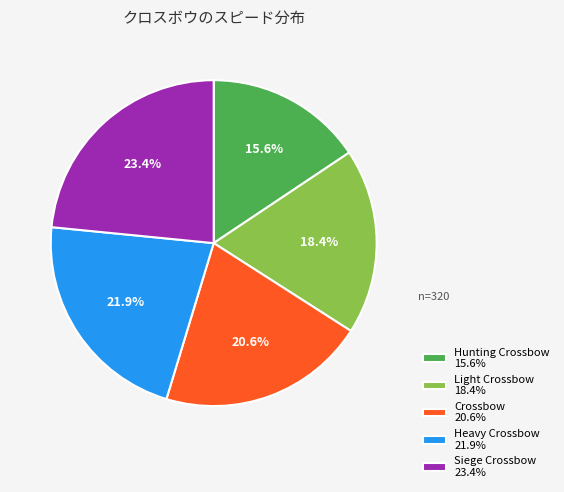

What is the smallest slice in the pie chart?

Hunting Crossbow